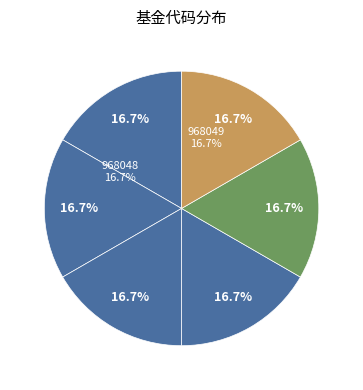

Do 摩根亚洲股息-PRC人民币对冲份额（累计） and 摩根亚洲股息-PRC人民币份额（累计） together represent more than half of the pie?

No